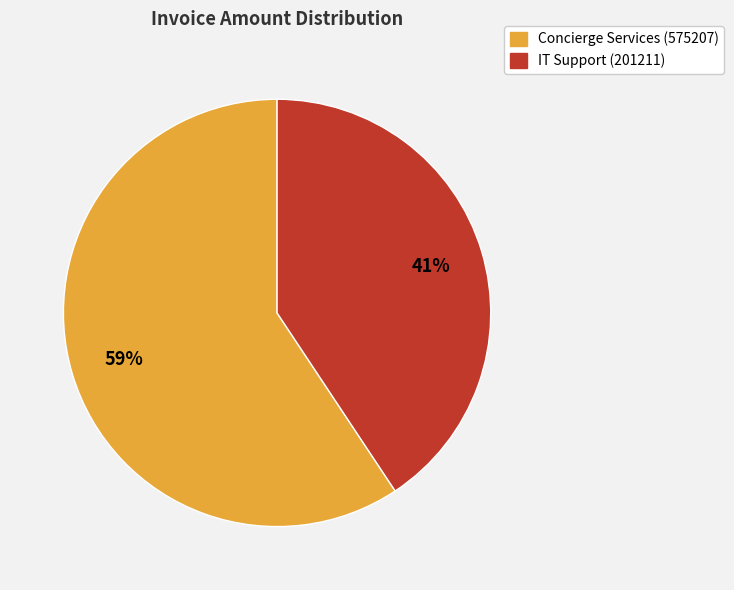

Does any single category account for the majority?

Yes